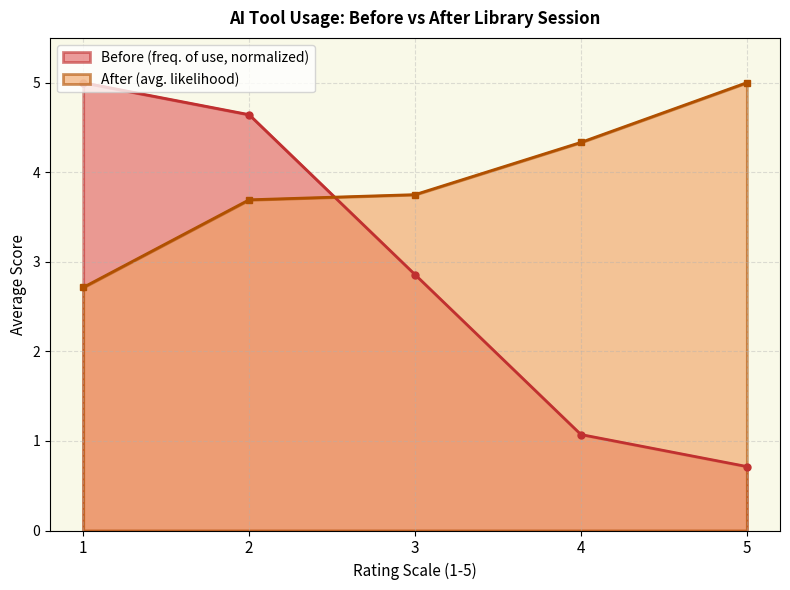

At which label does the data first exceed 3?

2